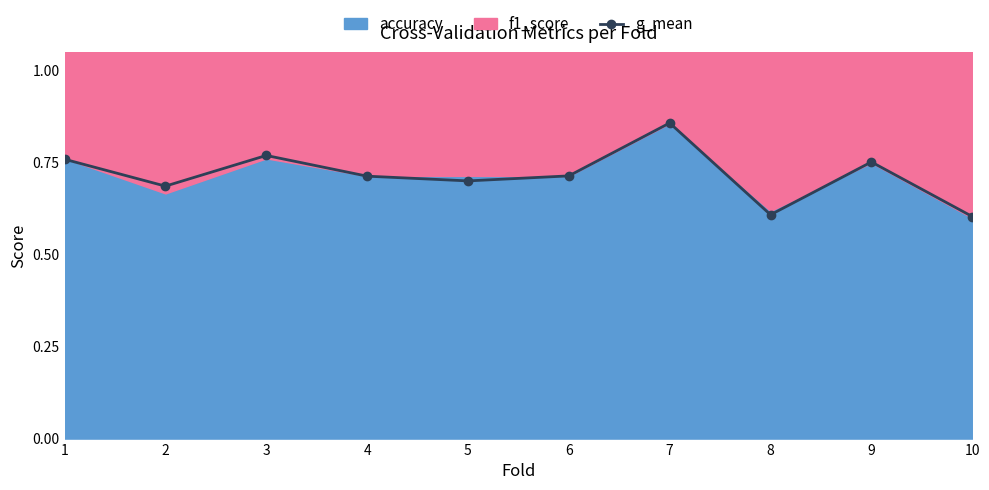

What is the approximate value at 6?

0.7